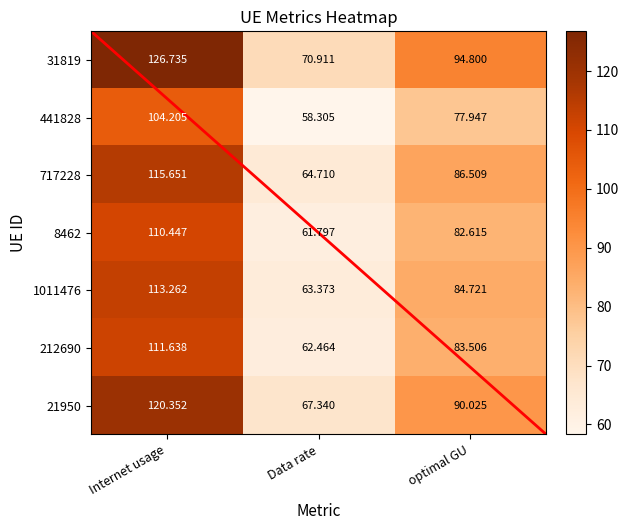

What is the difference between the maximum and minimum values in the 21950 series?

53.0